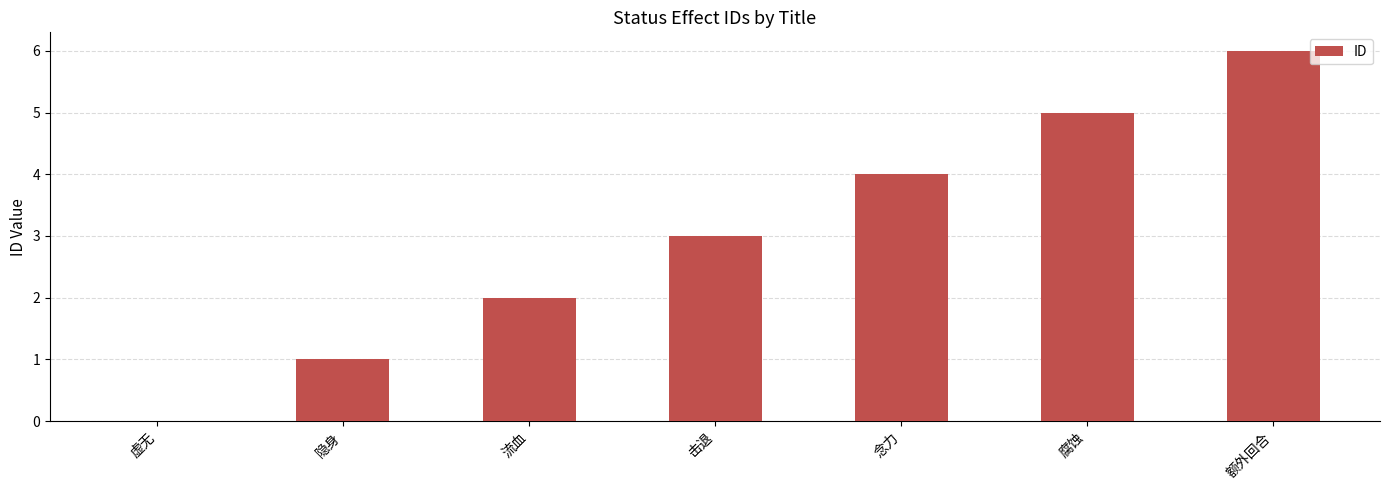

What is the greatest value displayed?

6